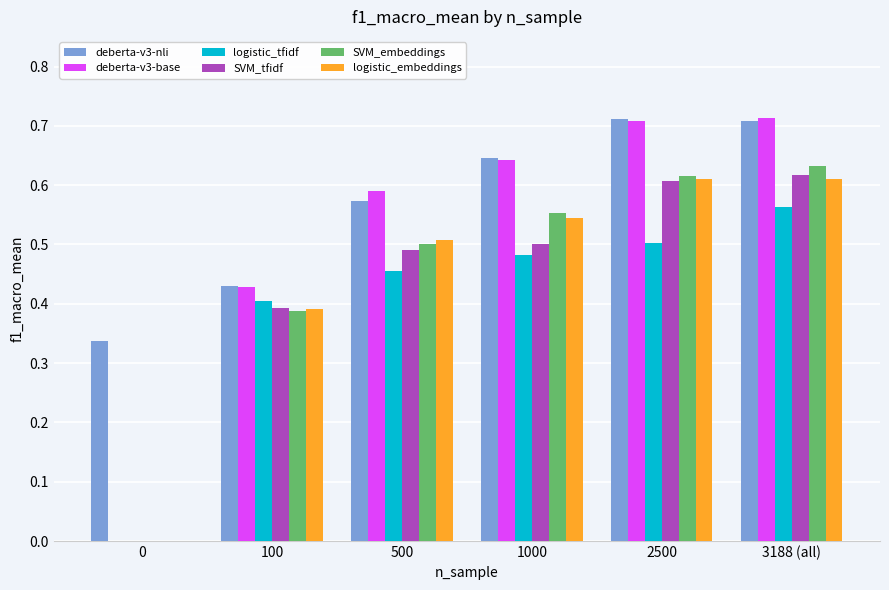

How many positive values does the logistic_embeddings series have?

5